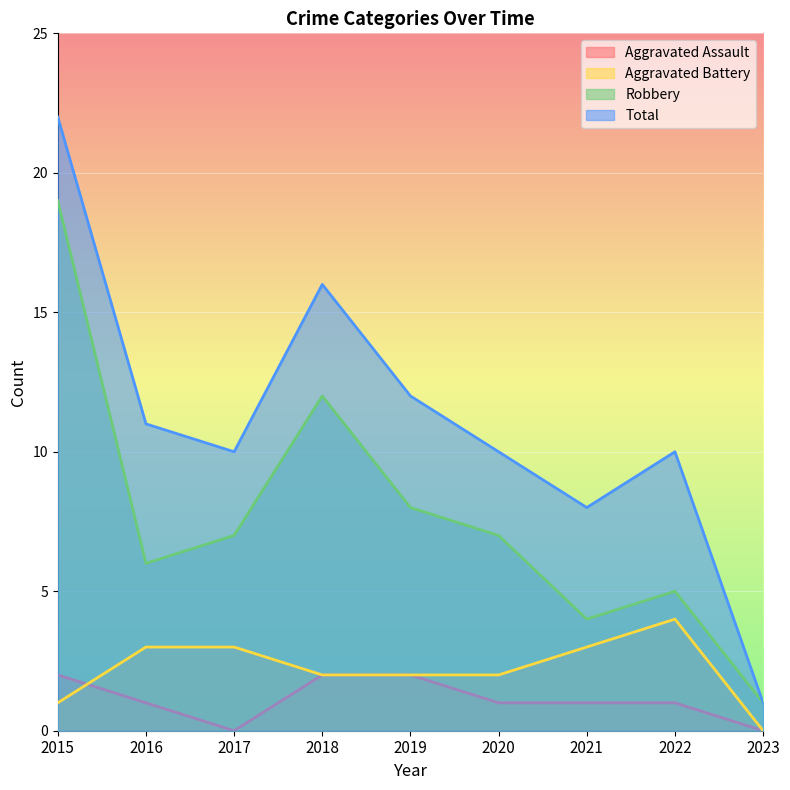

True or false: Aggravated Battery has a value of 3 at 2017.

True